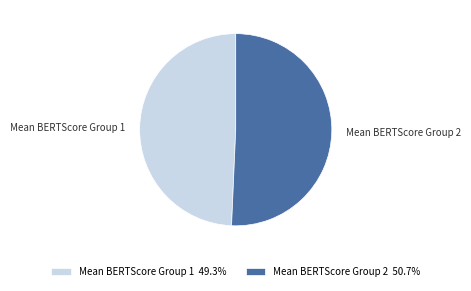

What is the majority slice?

Mean BERTScore Group 2